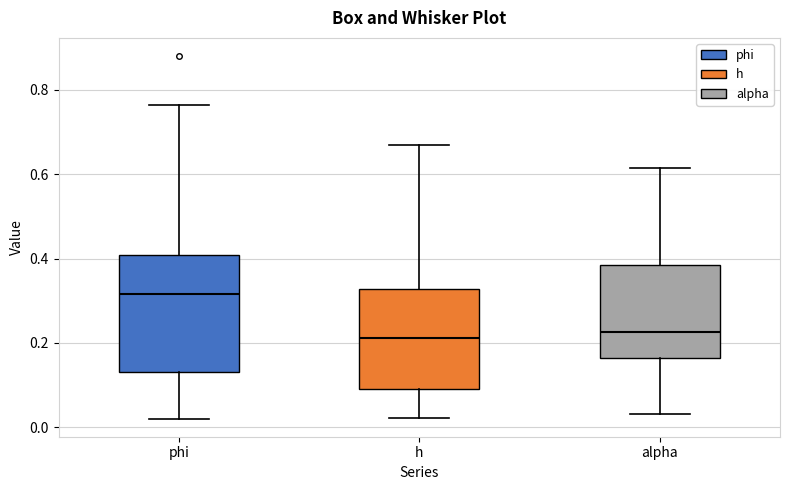

Reading left to right, read every box against the y-axis: the position of its median line, the range the box covers, and the ends of its whiskers. The values are not printed on the chart, so give them approximately, as read against the axis.

phi: median 0.32, box 0.12 to 0.40, whiskers 0.02 to 0.76
h: median 0.22, box 0.10 to 0.32, whiskers 0.02 to 0.68
alpha: median 0.22, box 0.16 to 0.38, whiskers 0.04 to 0.62